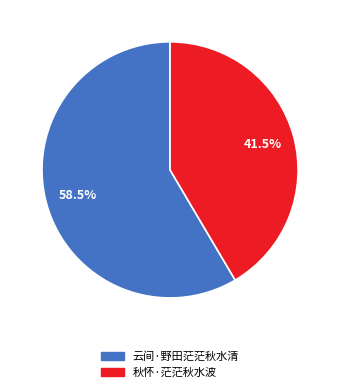

What percentage is NOT represented by 秋怀·茫茫秋水波?

58.5%